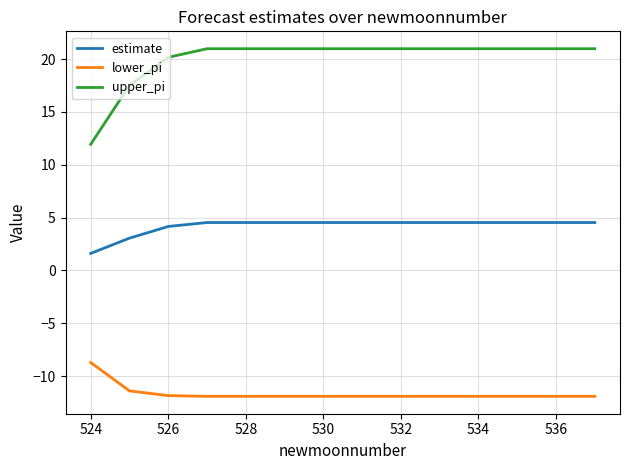

True or false: lower_pi and upper_pi intersect in this chart.

False